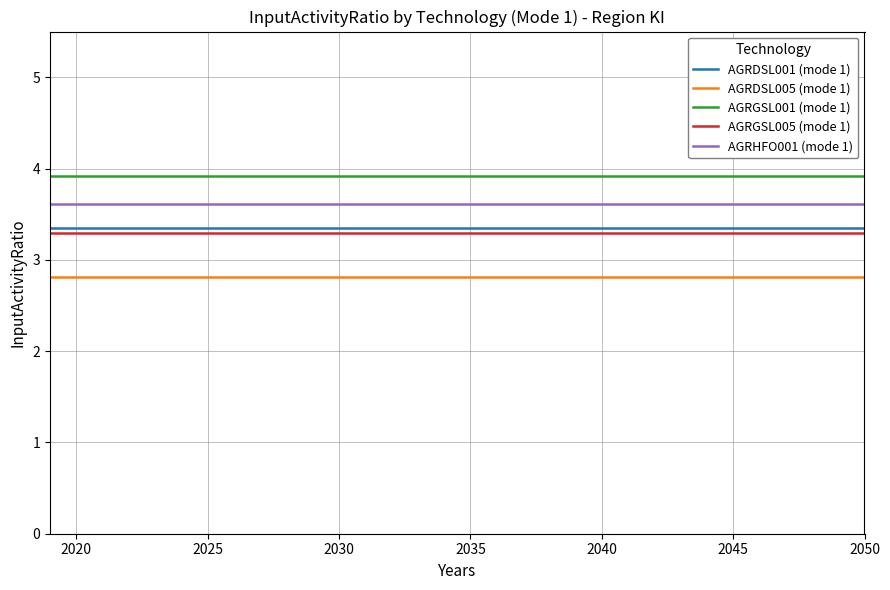

True or false: AGRDSL001 (mode 1) and AGRGSL001 (mode 1) cross at least once.

False